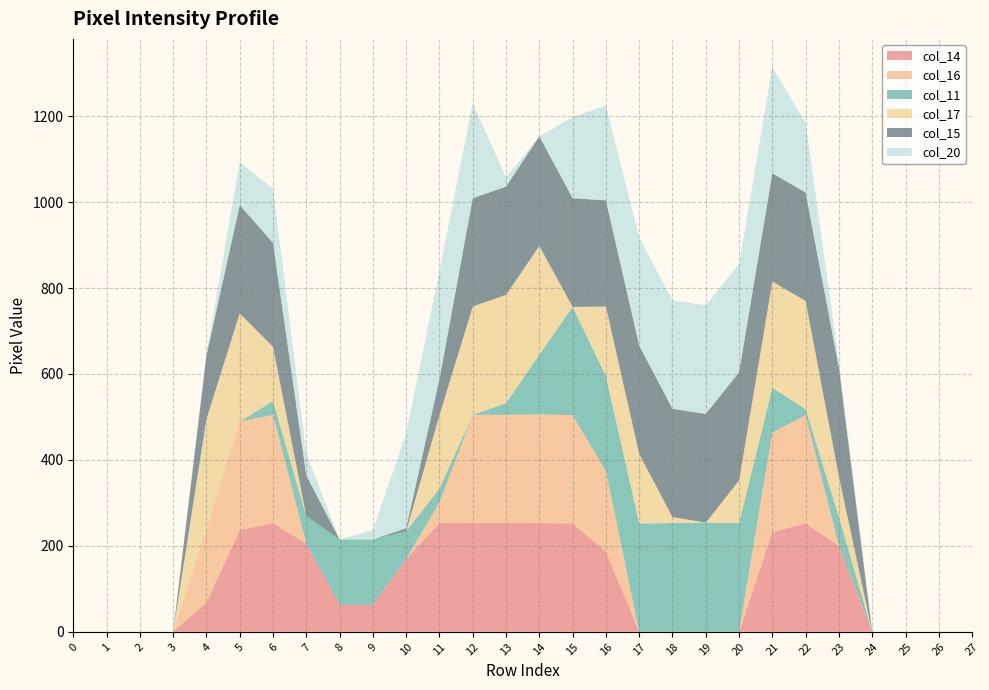

Reading left to right, transcribe all the data shown in this chart.

col_14: 0=0	1=0	2=0	3=0	4=68	5=237	6=253	7=205	8=63	9=63	10=170	11=253	12=253	13=253	14=253	15=252	16=187	17=0	18=0	19=0	20=0	21=232	22=252	23=200	24=0	25=0	26=0	27=0
col_16: 0=0	1=0	2=0	3=0	4=174	5=252	6=252	7=0	8=0	9=0	10=0	11=48	12=252	13=252	14=253	15=252	16=187	17=0	18=0	19=0	20=0	21=232	22=252	23=0	24=0	25=0	26=0	27=0
col_11: 0=0	1=0	2=0	3=0	4=0	5=0	6=32	7=64	8=152	9=152	10=64	11=32	12=0	13=27	14=139	15=252	16=221	17=252	18=253	19=254	20=253	21=104	22=14	23=67	24=0	25=0	26=0	27=0
col_17: 0=0	1=0	2=0	3=0	4=253	5=252	6=126	7=0	8=0	9=0	10=0	11=171	12=252	13=252	14=253	15=0	16=162	17=162	18=14	19=0	20=99	21=247	22=252	23=94	24=0	25=0	26=0	27=0
col_15: 0=0	1=0	2=0	3=0	4=148	5=252	6=242	7=95	8=0	9=0	10=7	11=84	12=252	13=252	14=255	15=253	16=247	17=252	18=252	19=253	20=252	21=252	22=252	23=253	24=0	25=0	26=0	27=0
col_20: 0=0	1=0	2=0	3=0	4=4	5=100	6=126	7=51	8=0	9=22	10=221	11=252	12=221	13=21	14=0	15=189	16=221	17=252	18=252	19=253	20=252	21=247	22=162	23=14	24=0	25=0	26=0	27=0